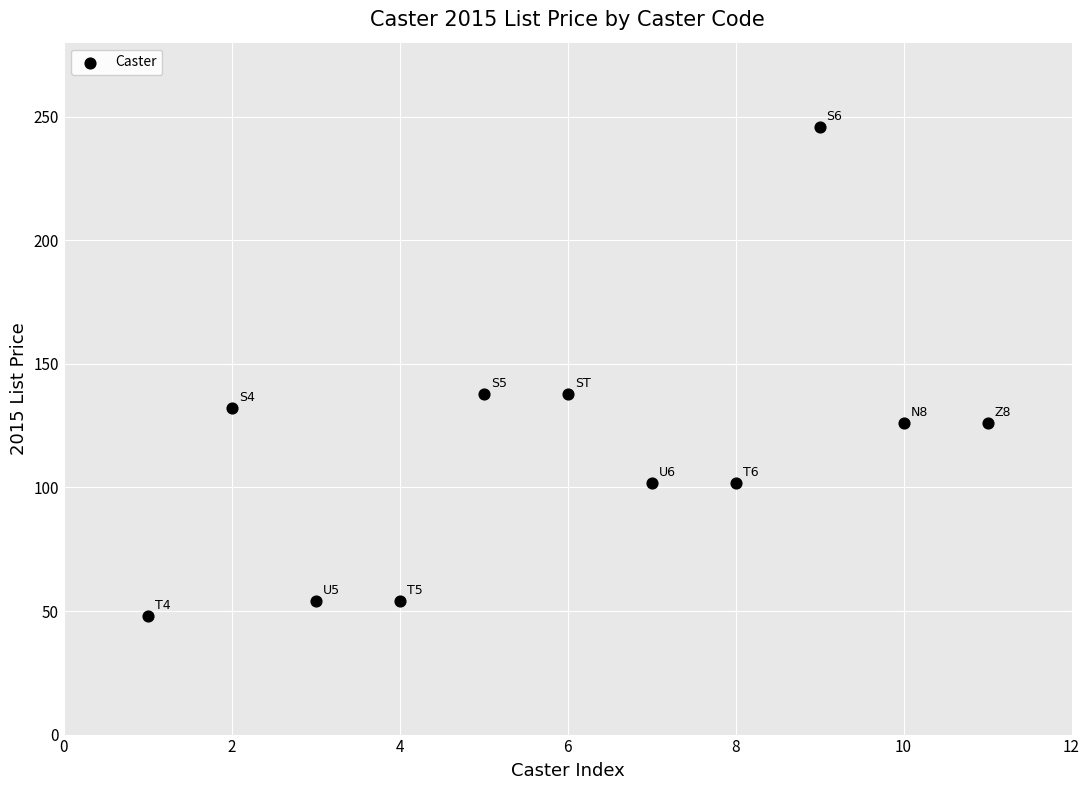

What is the average Y value?

115